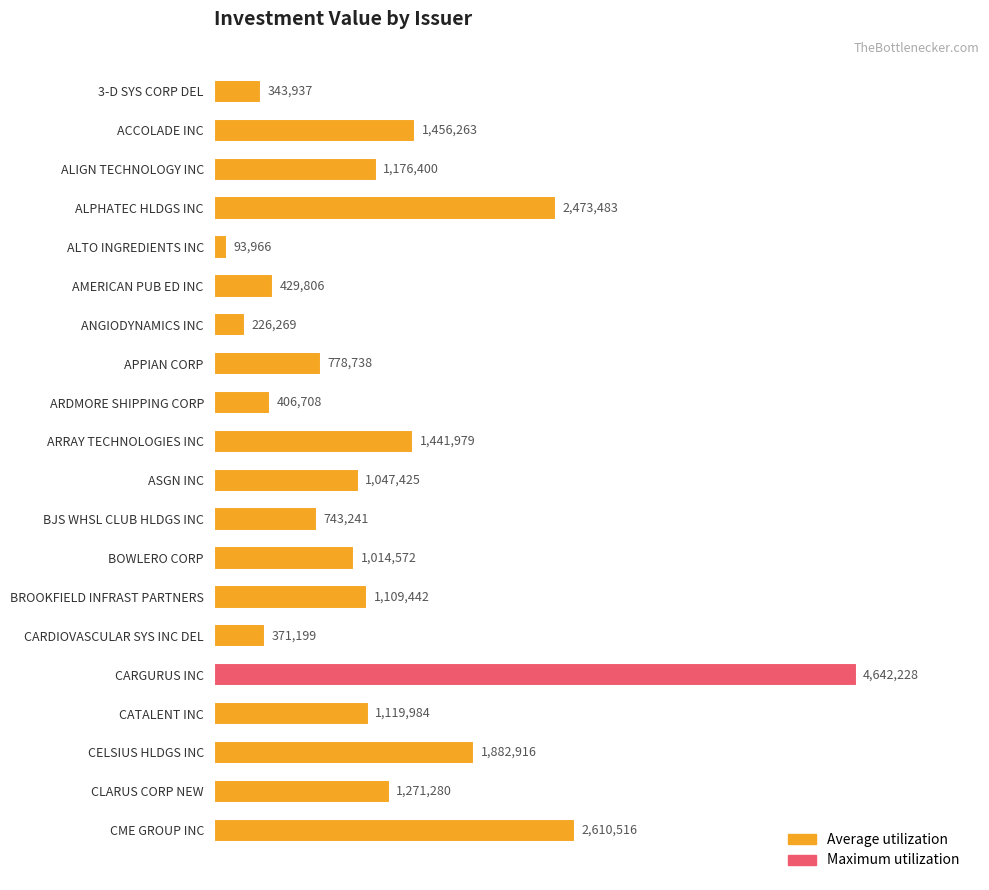

Are the bars horizontal?

Yes